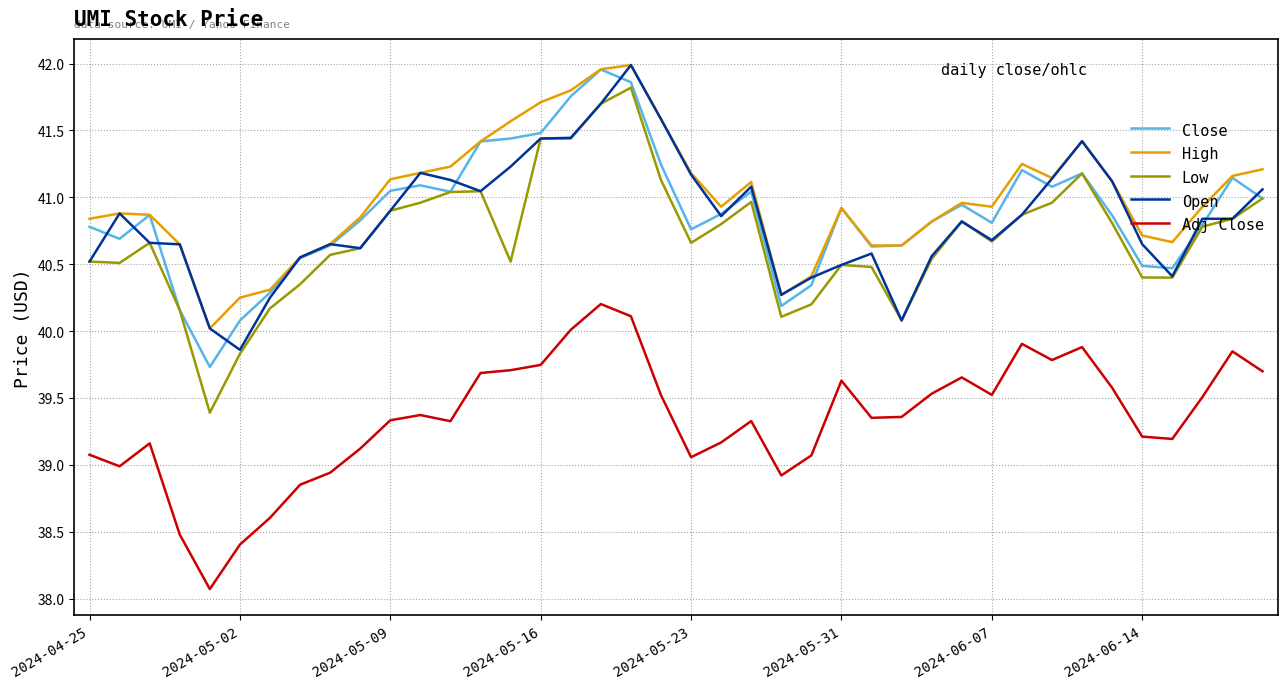

What is the minimum value shown in the chart?

38.1